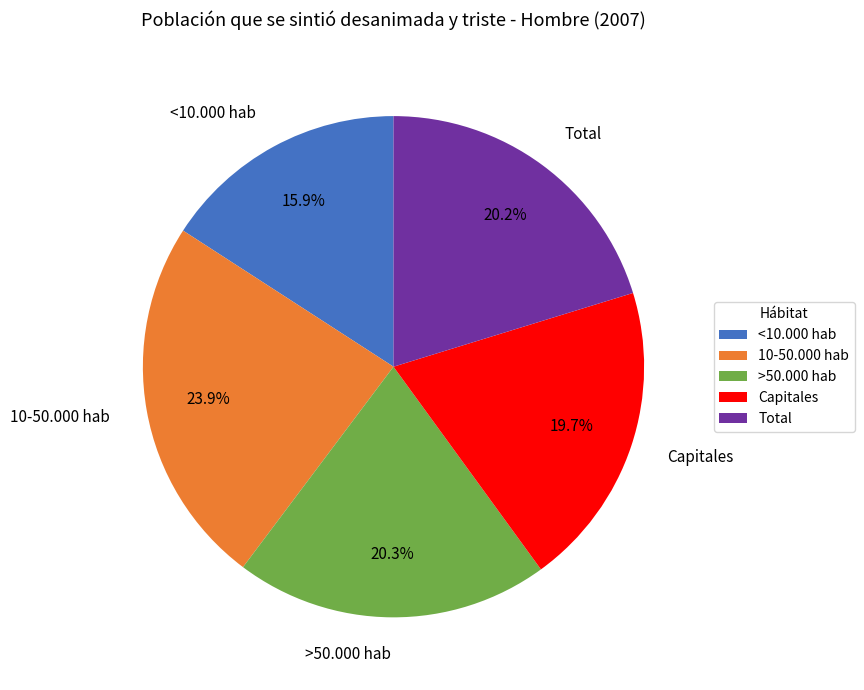

What is the smallest slice in the pie chart?

<10.000 hab